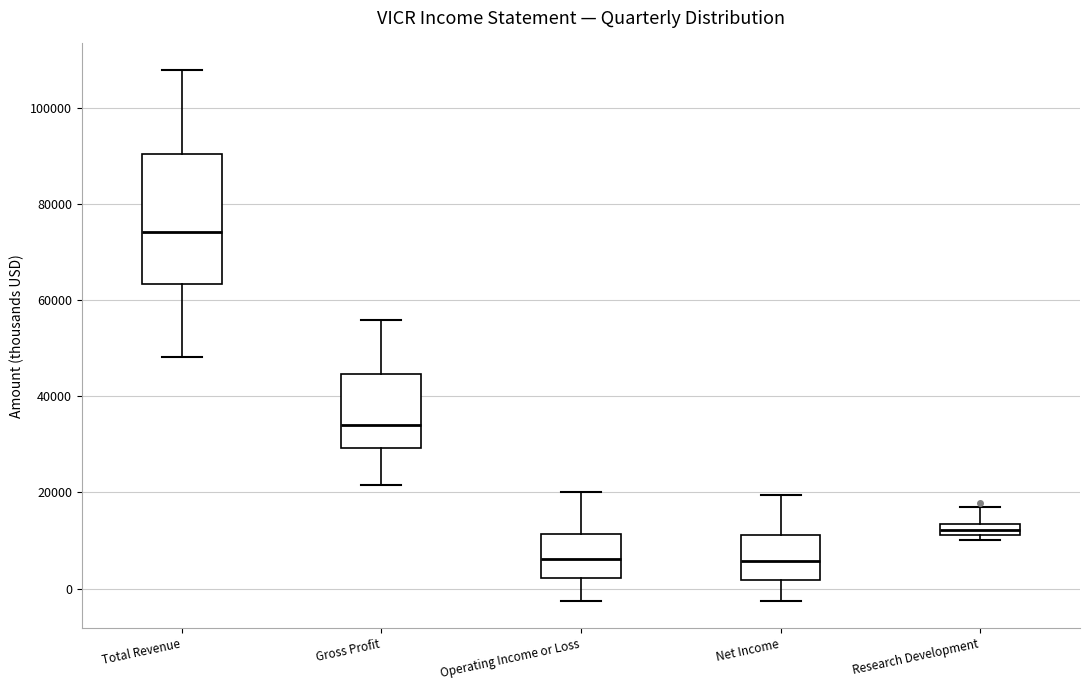

Which box is the tallest, from its lower edge to its upper edge?

Total Revenue